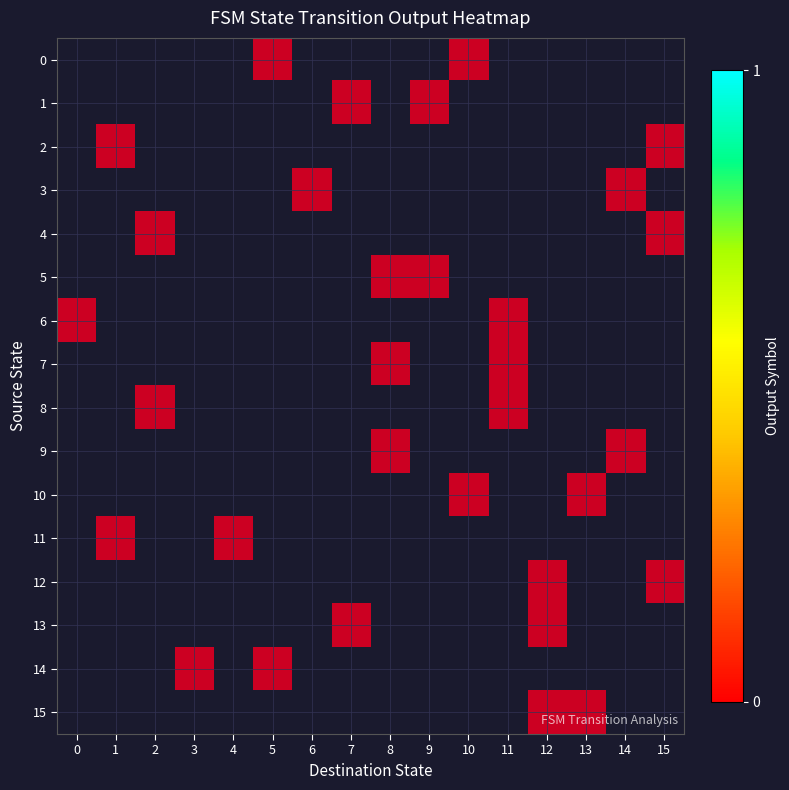

What is the difference between the maximum and second lowest values in the 12 series?

1